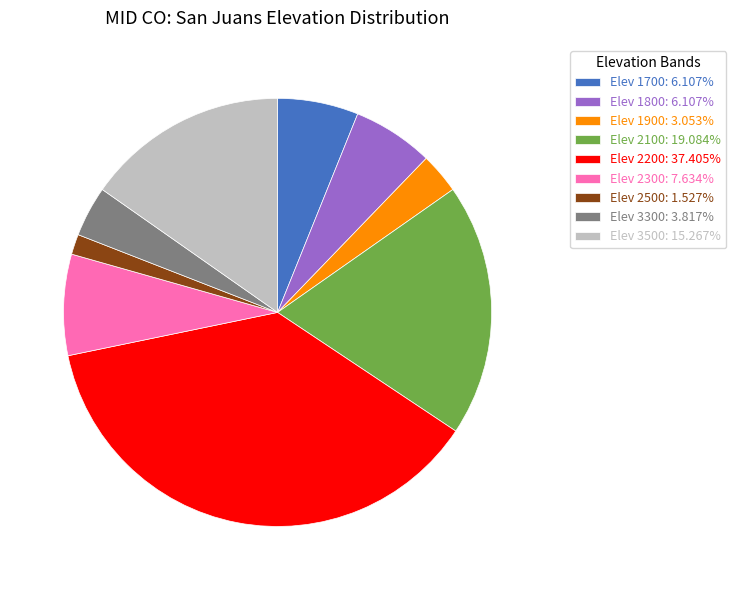

Approximately how many times larger is the value at Elev 2200: 37.405% compared to Elev 2100: 19.084%?

2.0